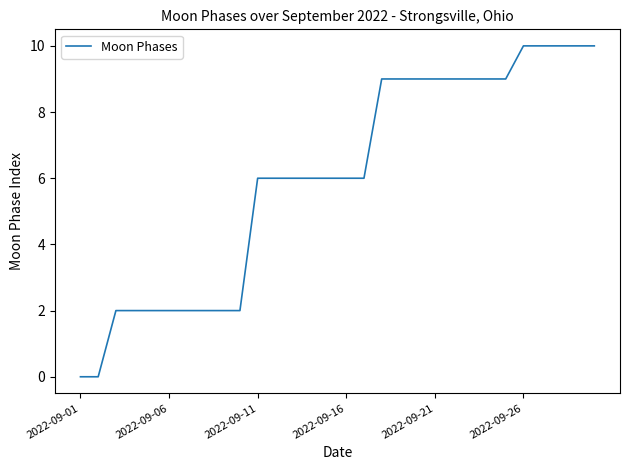

What is the difference between the maximum and minimum values?

10